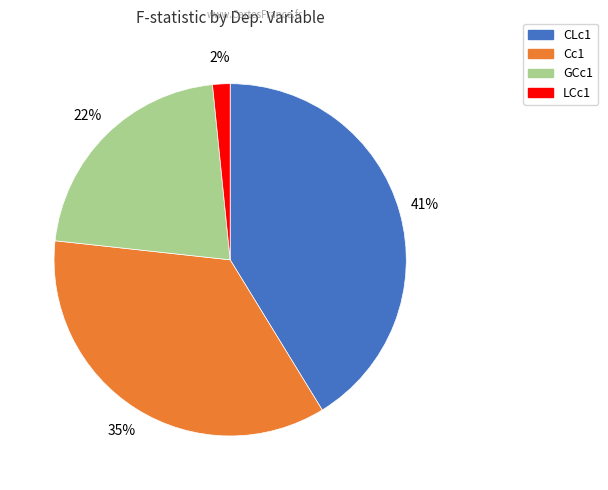

Is there a majority slice in this chart?

No